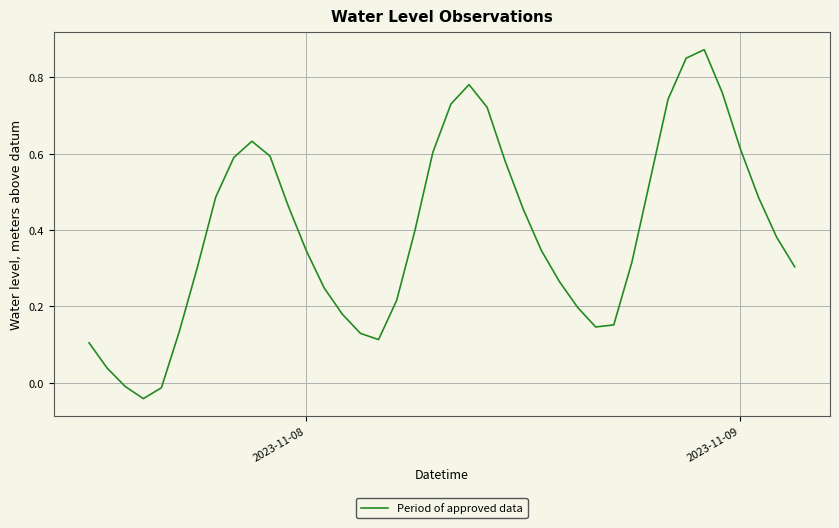

True or false: the data shows 0.5 at 2023-11-08.

False